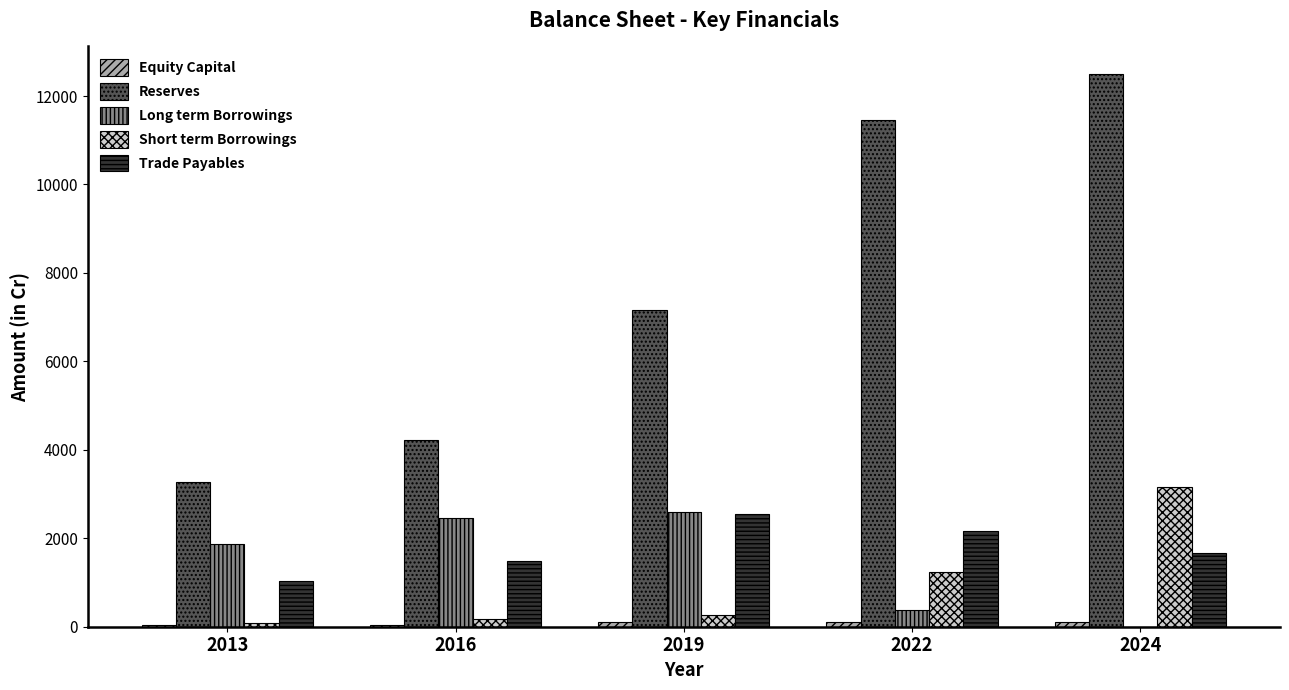

What is the difference between the Trade Payables values at 2013 and 2019?

1505